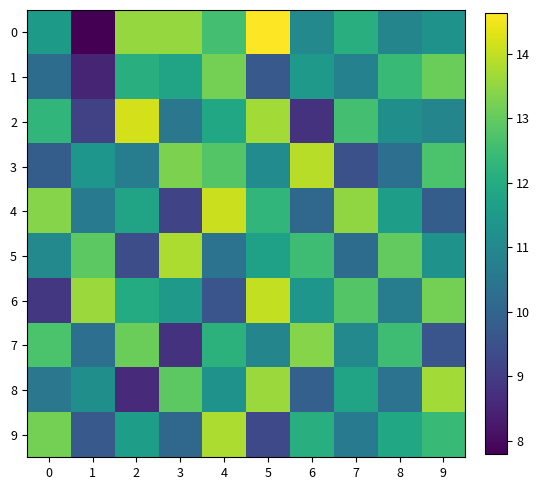

What is the smallest value displayed?

7.8